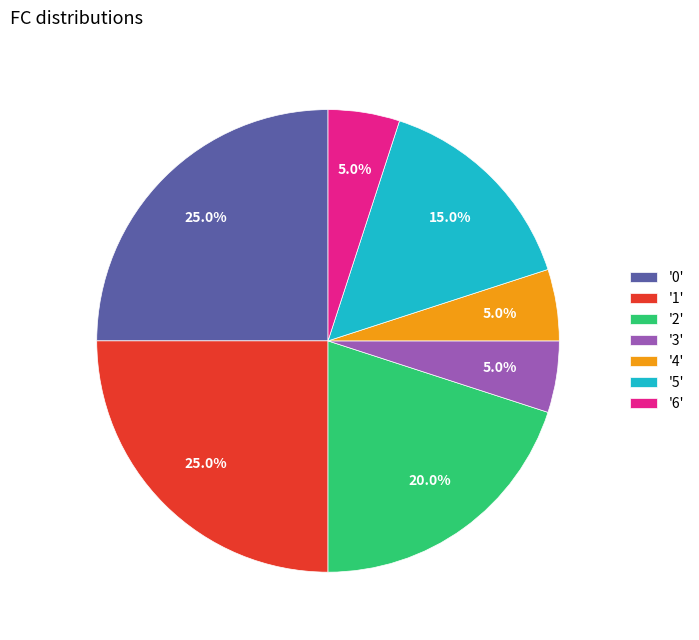

Which has a higher value, '6' or '2'?

'2'